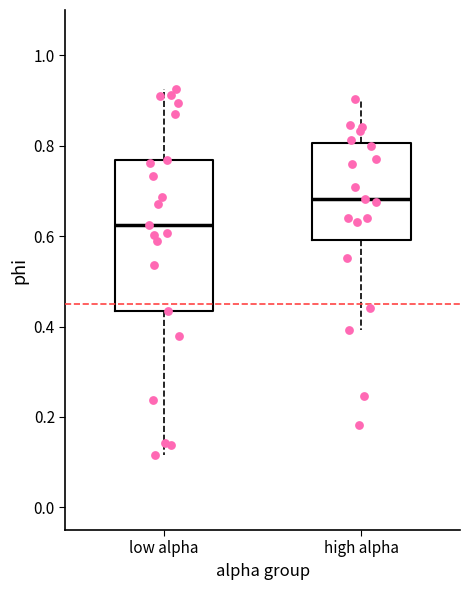

Reading left to right, transcribe this box plot: for each box, give where its median line is, the range the box spans, and where its two whiskers end, as read against the y-axis. The values are not printed on the chart, so give them approximately, as read against the axis.

low alpha: median 0.62, box 0.44 to 0.76, whiskers 0.12 to 0.92
high alpha: median 0.68, box 0.60 to 0.80, whiskers 0.40 to 0.90